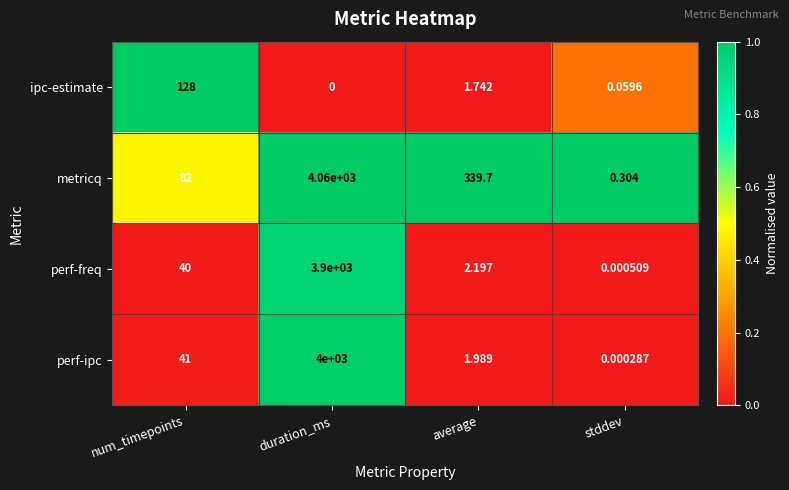

What is the total value across all series at num_timepoints?

291.0